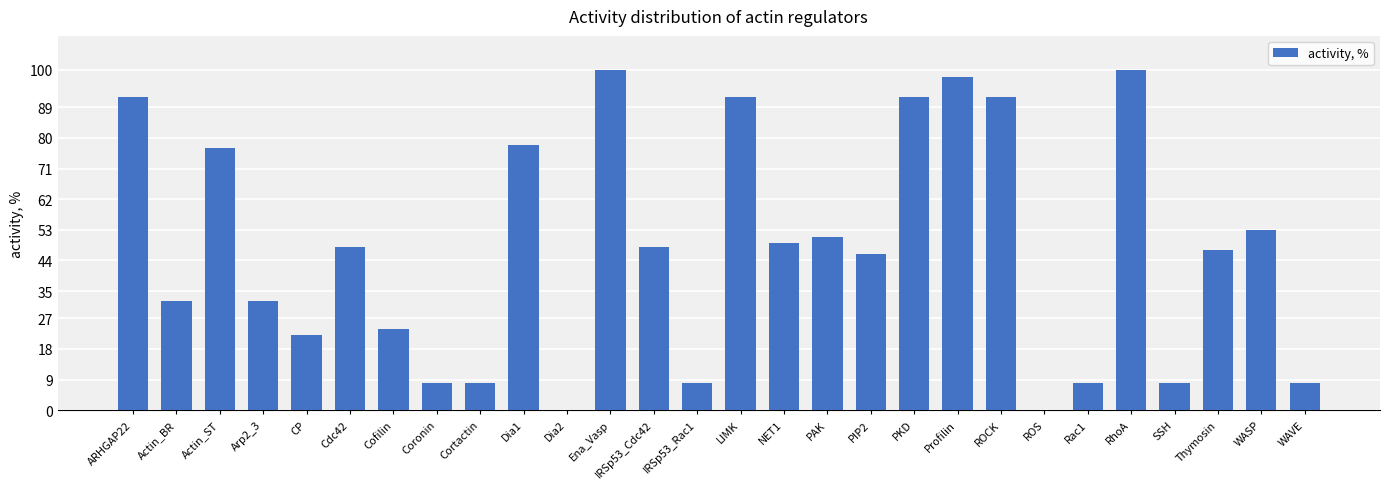

At which label is the value closest to 50?

NET1